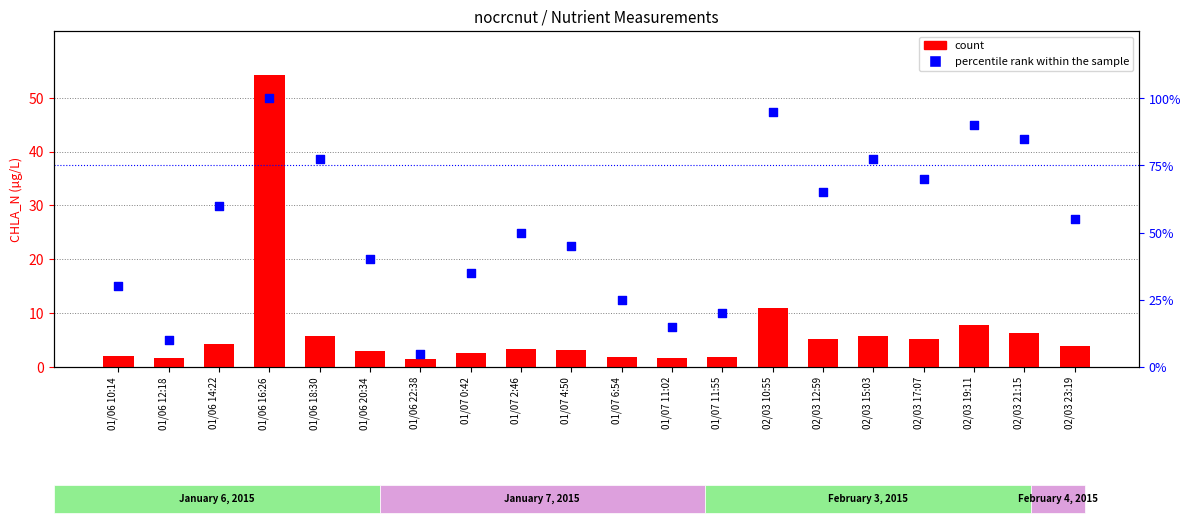

Is the value of count at 01/07 6:54 greater than the value of percentile rank within the sample at 02/03 12:59?

No